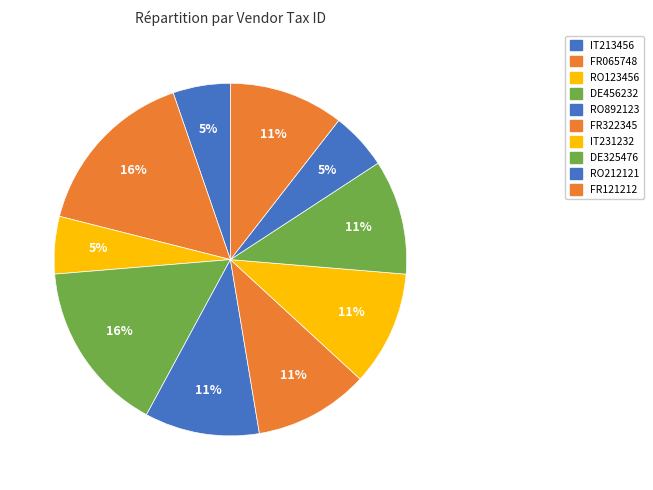

To the nearest percent, what is the average slice percentage?

10%